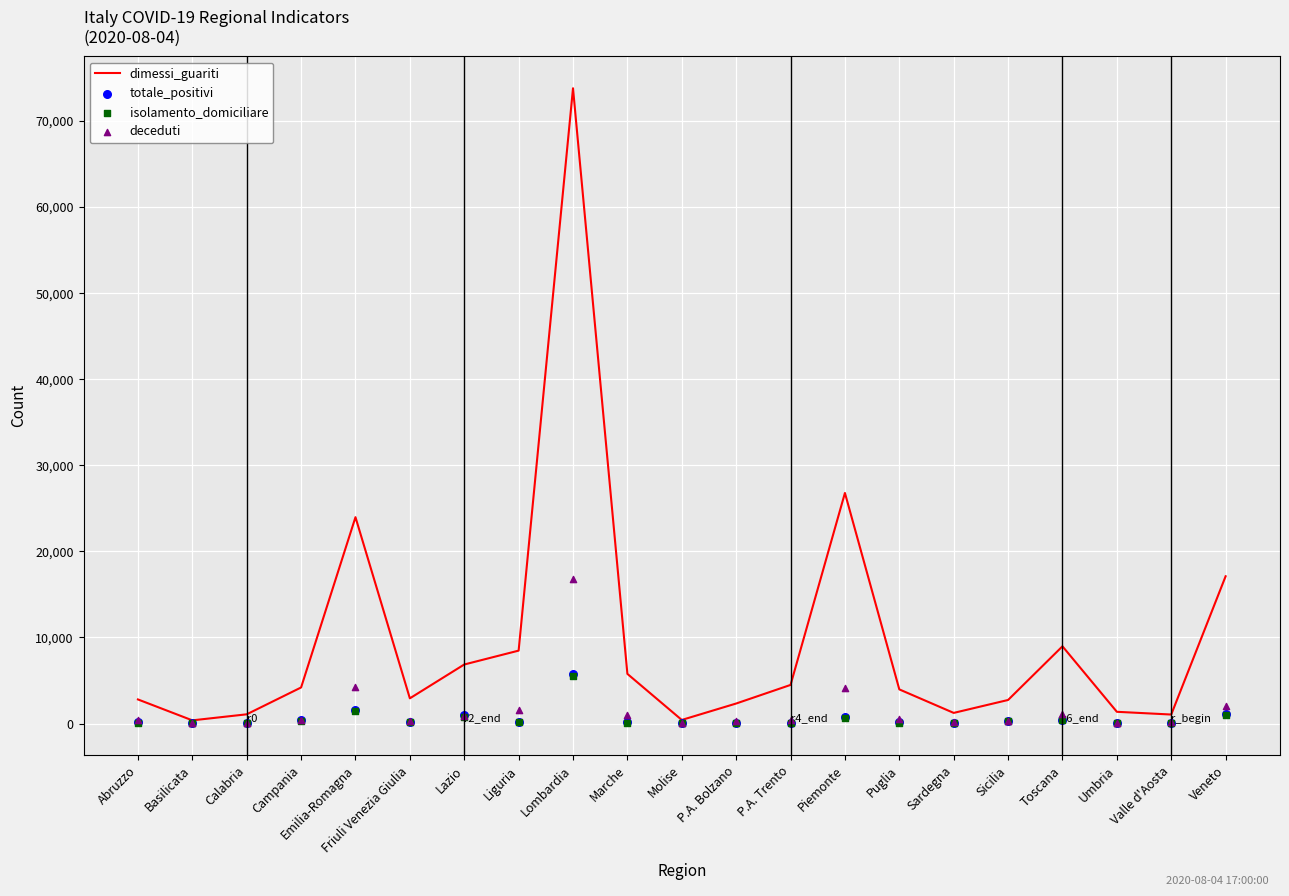

Is the value of deceduti at Valle d'Aosta greater than the value of dimessi_guariti at Valle d'Aosta?

No